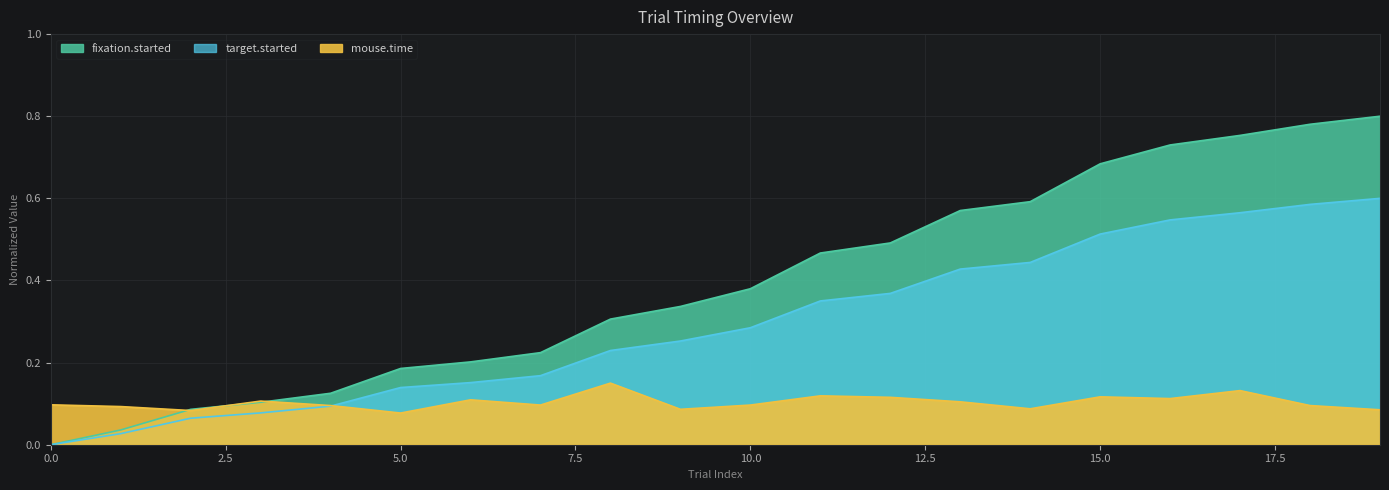

Between 4 and 15, which series saw the biggest shift?

fixation.started